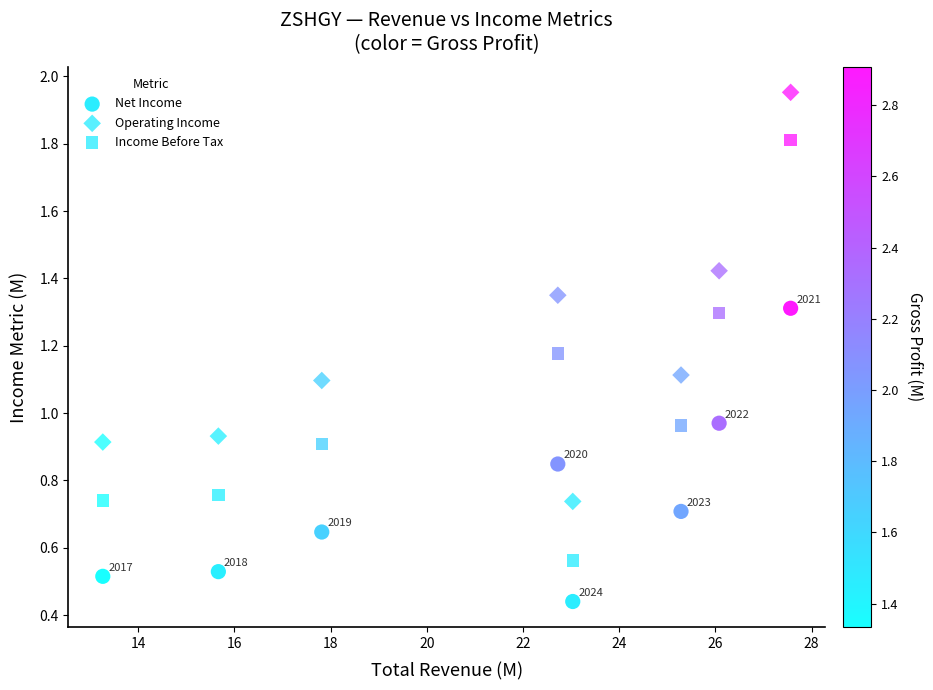

How many data points are displayed?

24